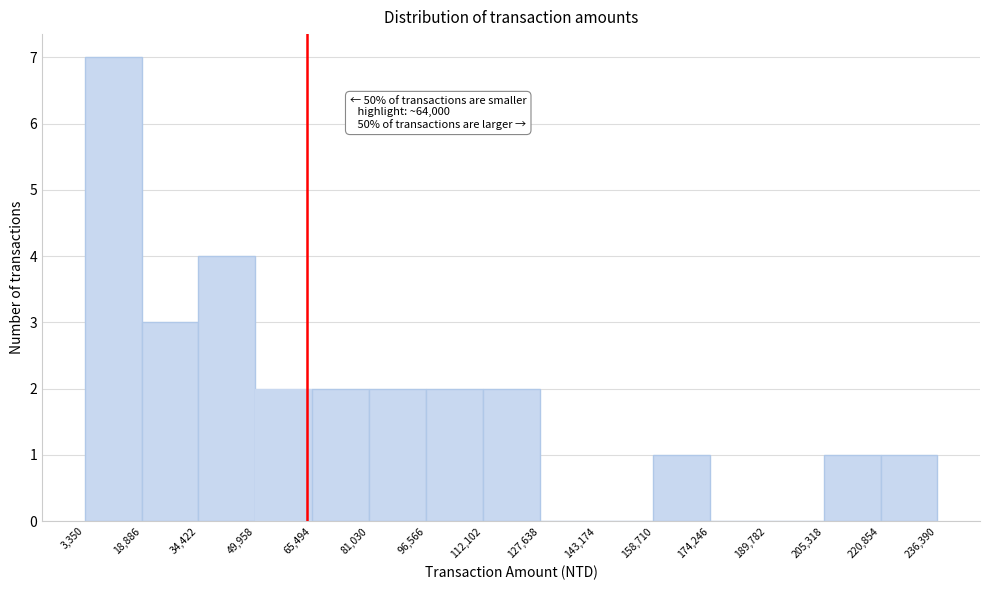

Which range on the x-axis has the tallest bar?

3,350 to 18,886